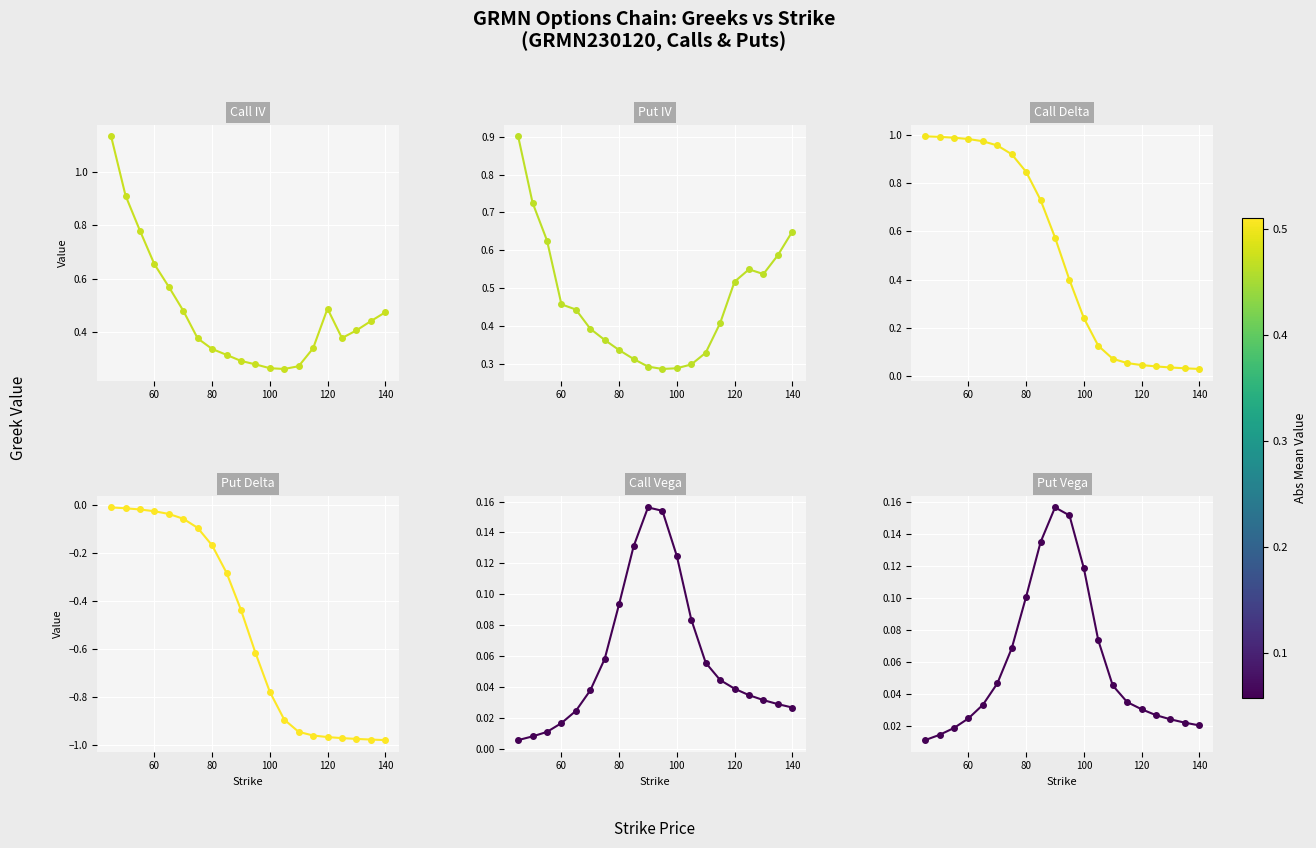

Which series has the largest range (max minus min)?

Put Delta